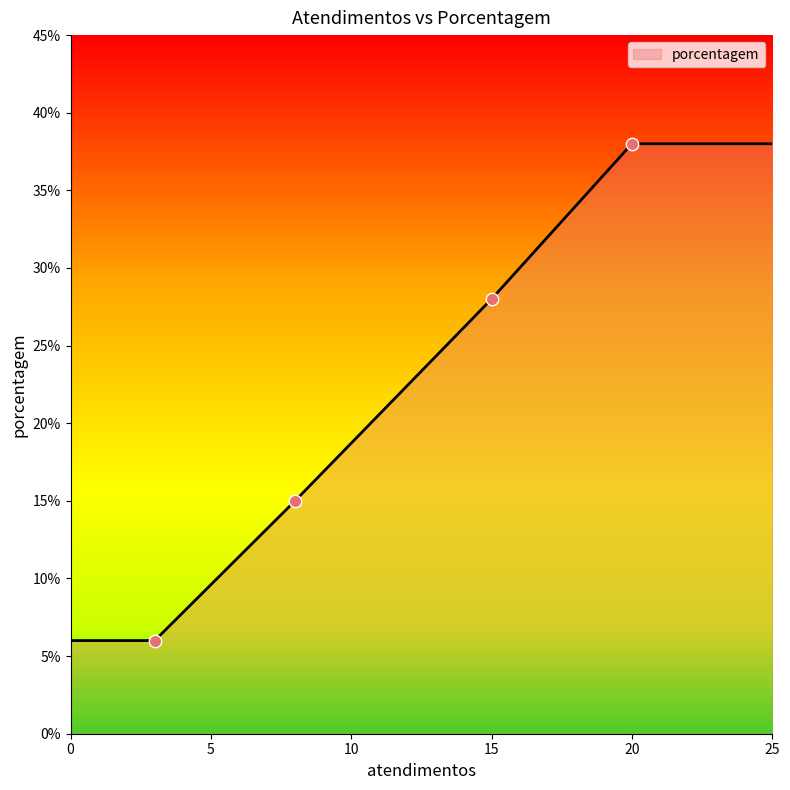

What is the difference between the maximum and minimum values?

32